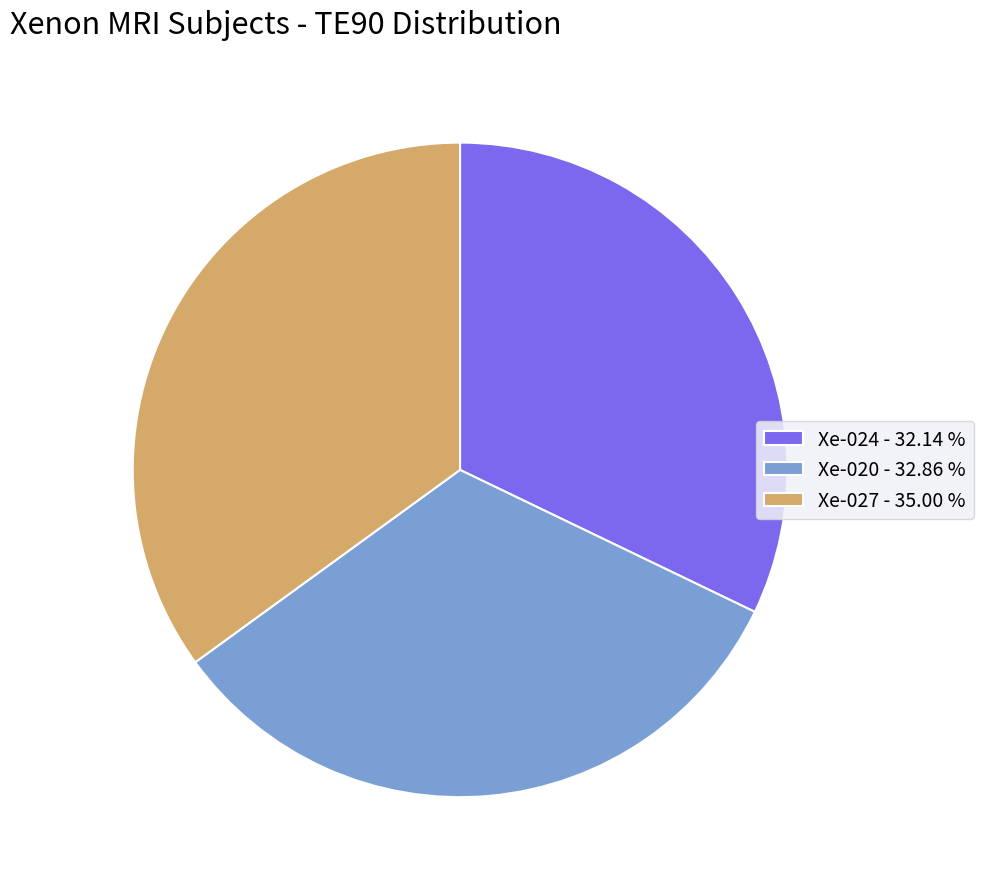

Do Xe-027 - 35.00 % and Xe-020 - 32.86 % together represent more than half of the pie?

Yes